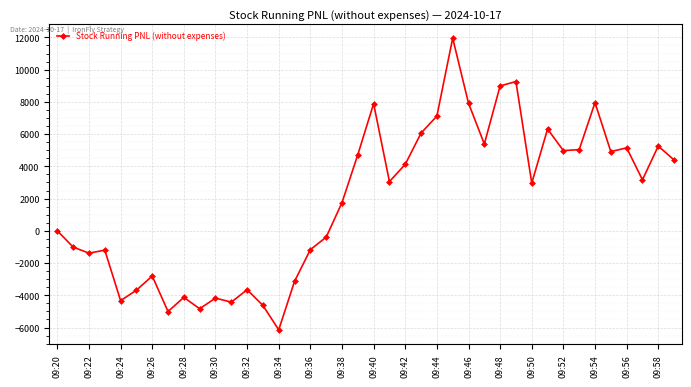

What is the value of the 15th point from the left?

-6142.5